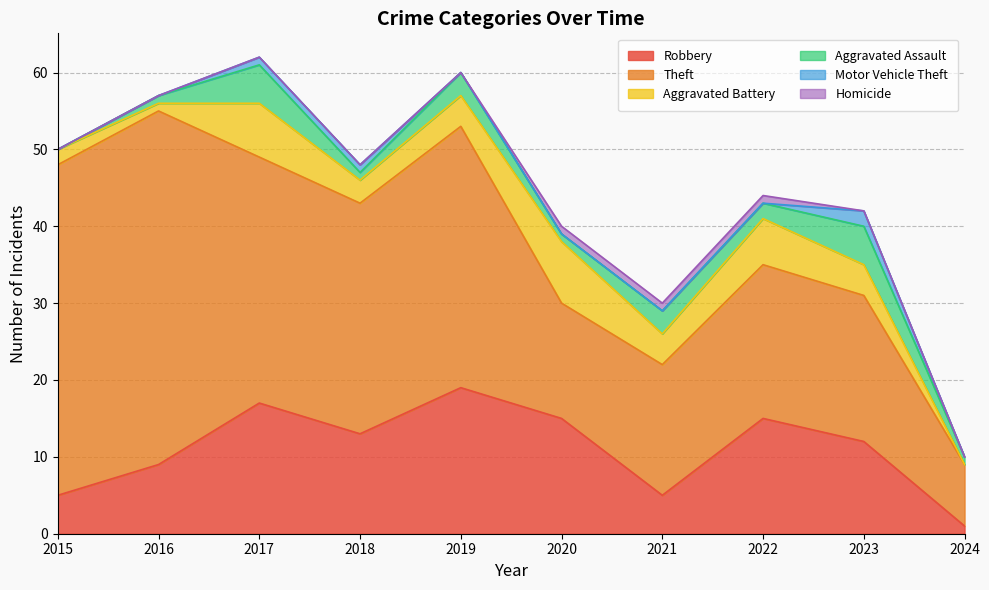

What are all the series names shown in the legend?

Robbery, Theft, Aggravated Battery, Aggravated Assault, Motor Vehicle Theft, Homicide